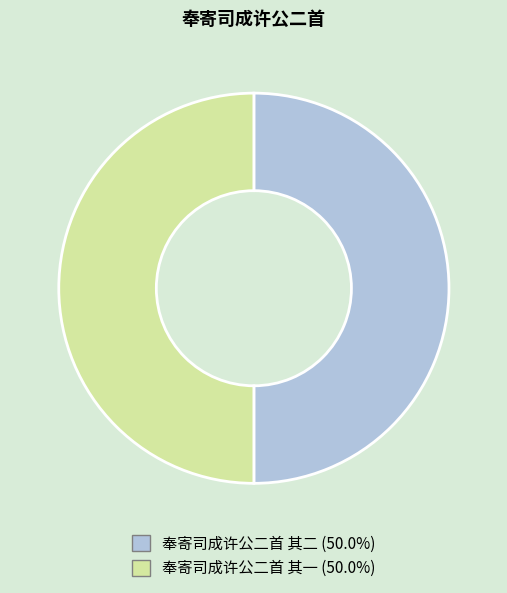

How many segments does this pie chart have?

2